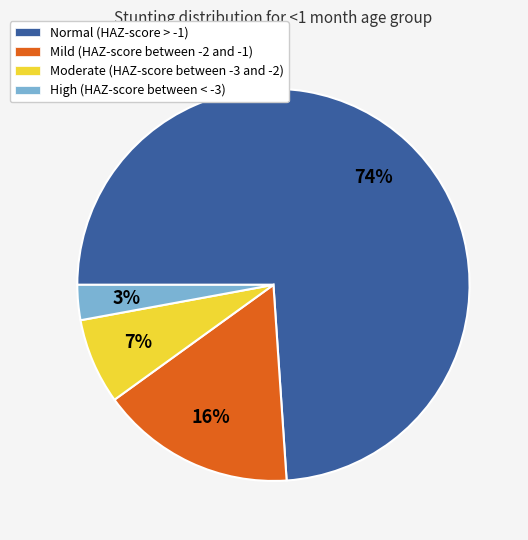

To the nearest percent, what is the difference between the Moderate (HAZ-score between -3 and -2) and Normal (HAZ-score > -1) slice percentages?

67%